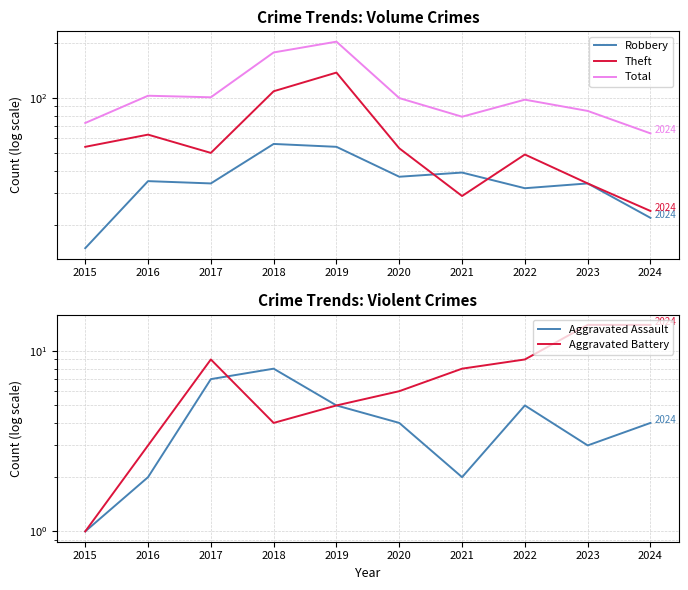

What is the value of the Aggravated Battery point at the 5th from the left?

5